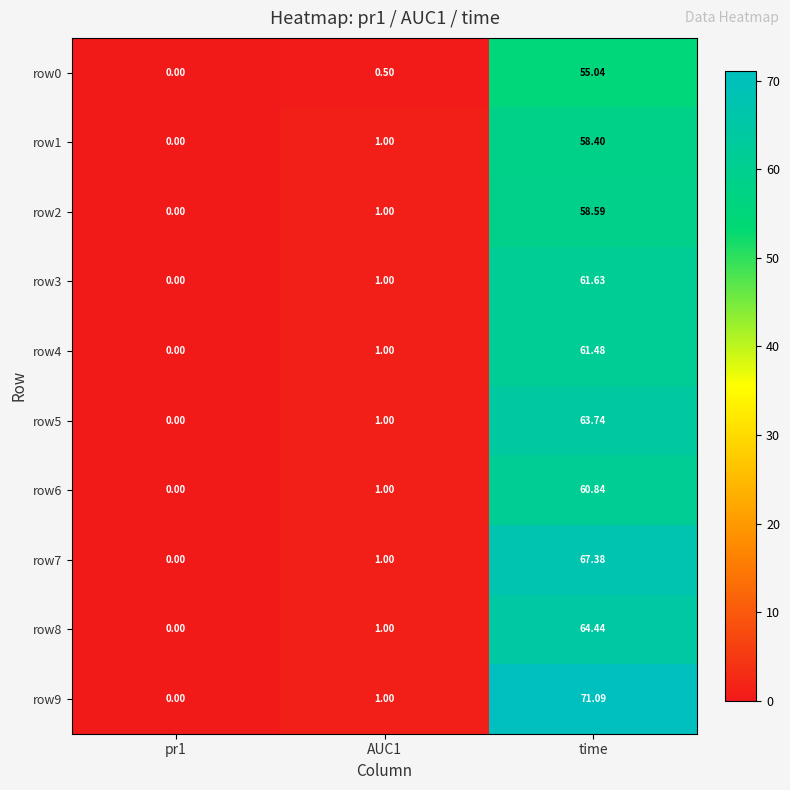

Which category has the highest value in the row3 series?

time